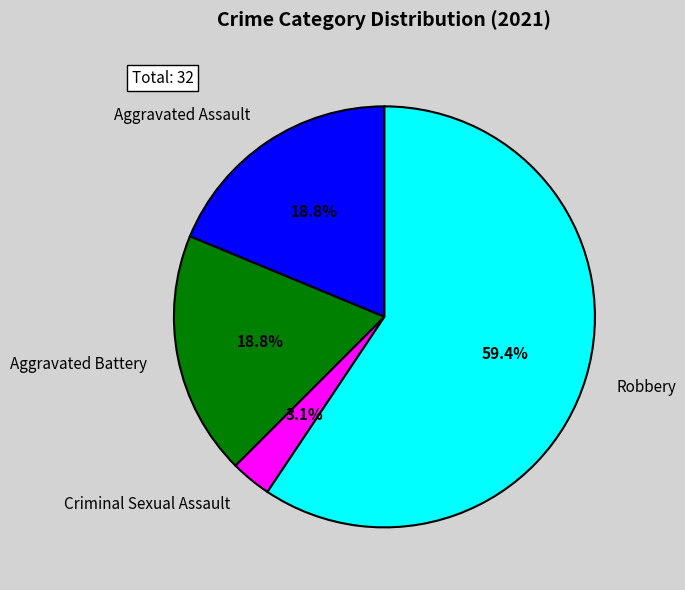

Is it true that Robbery is 59% of the pie?

True